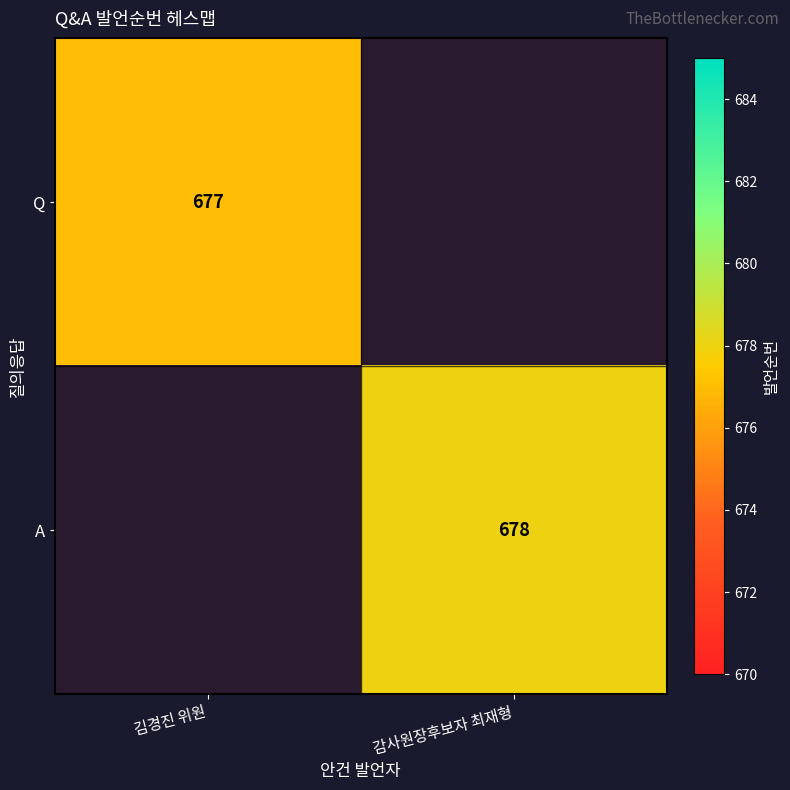

How many distinct data groups are displayed?

2